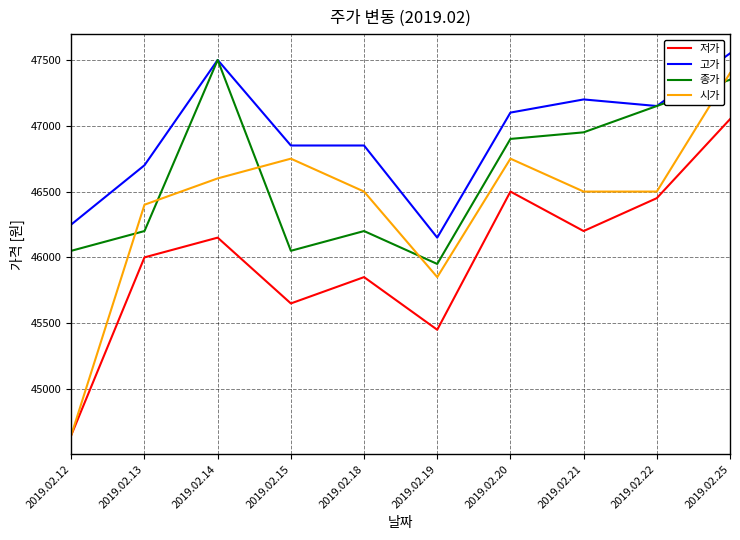

Which series has the largest range (max minus min)?

시가